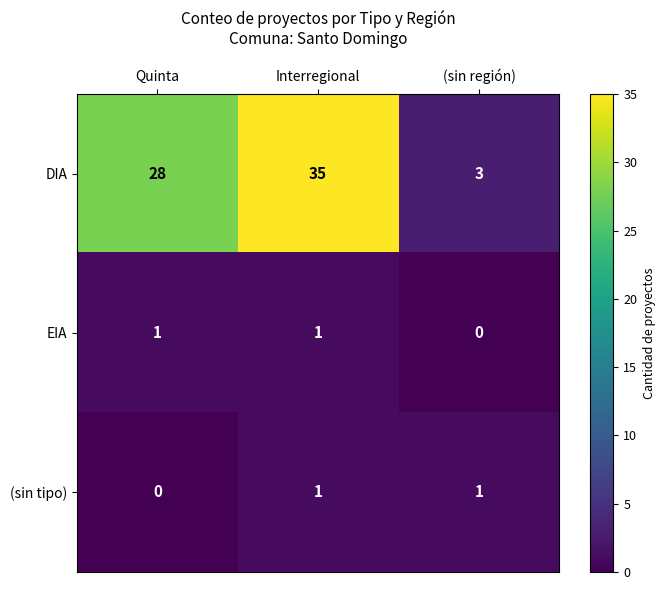

Which series has the widest spread of values?

DIA